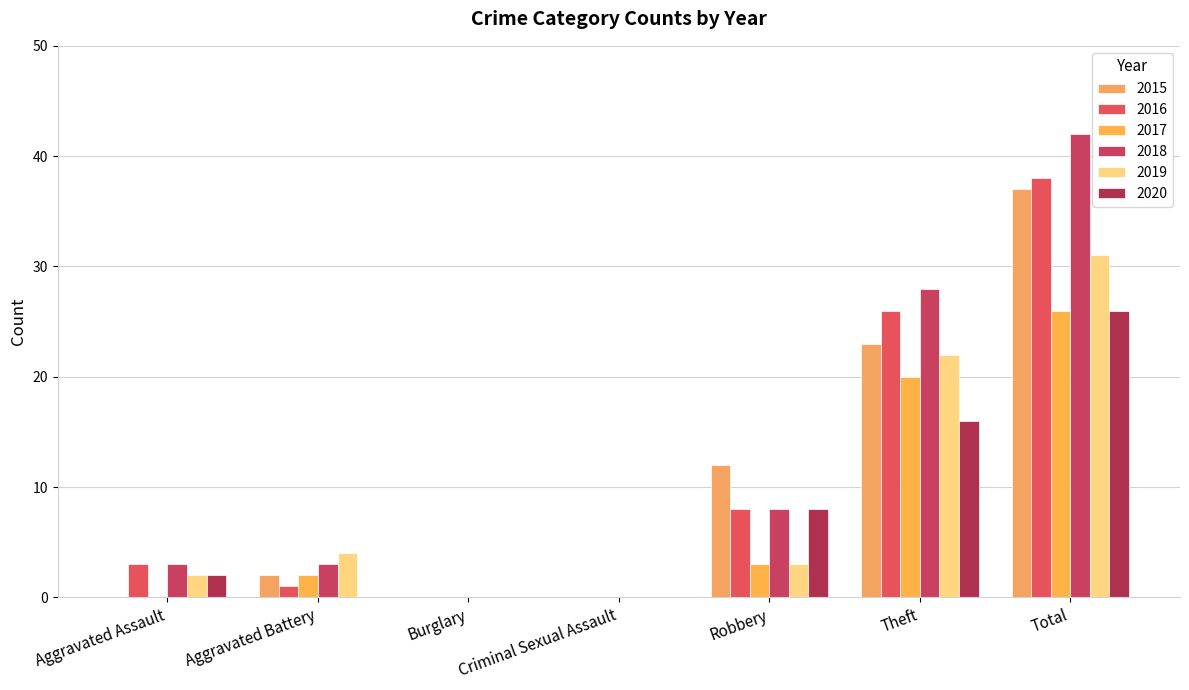

What is the label of the 7th bar from the left?

Total